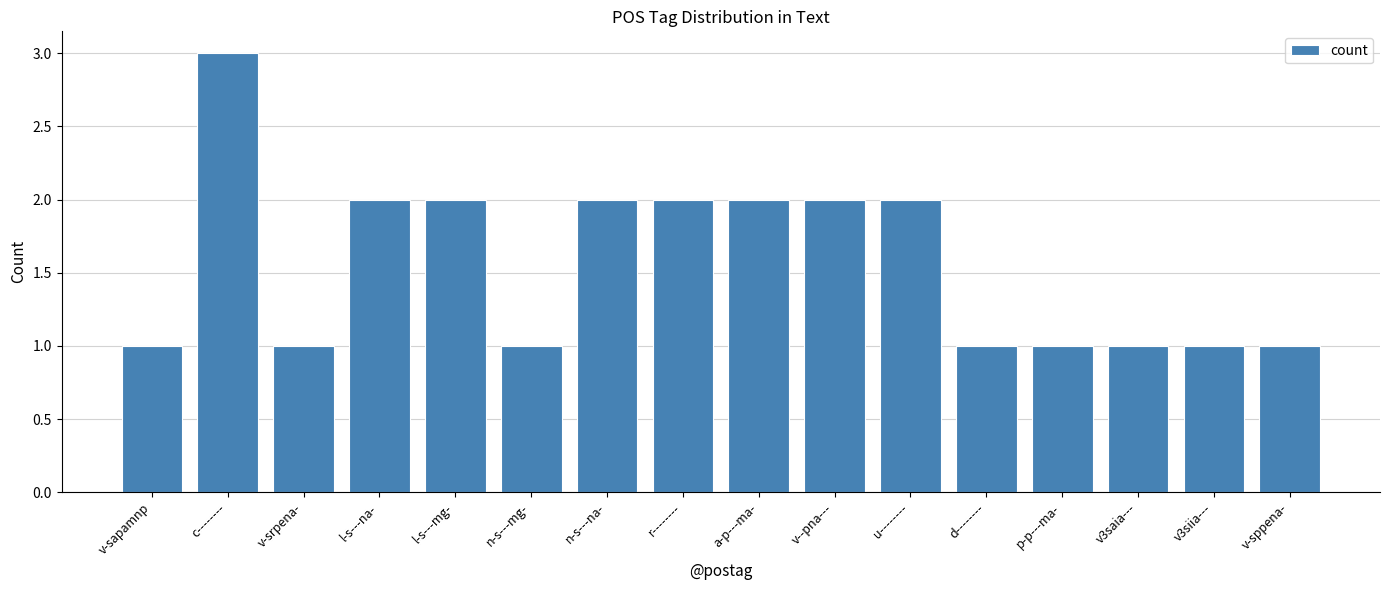

What position from the left is l-s---na-?

4